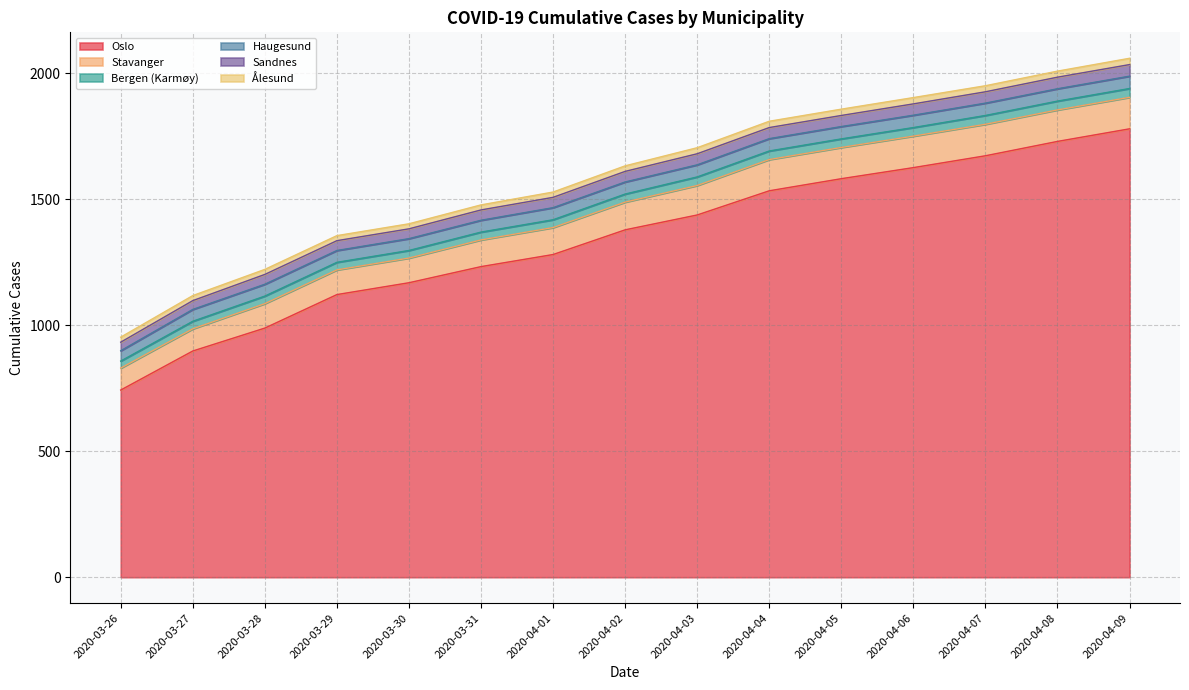

Rank the series at 2020-04-05 from lowest to highest value.

Ålesund, Bergen (Karmøy), Sandnes, Haugesund, Stavanger, Oslo